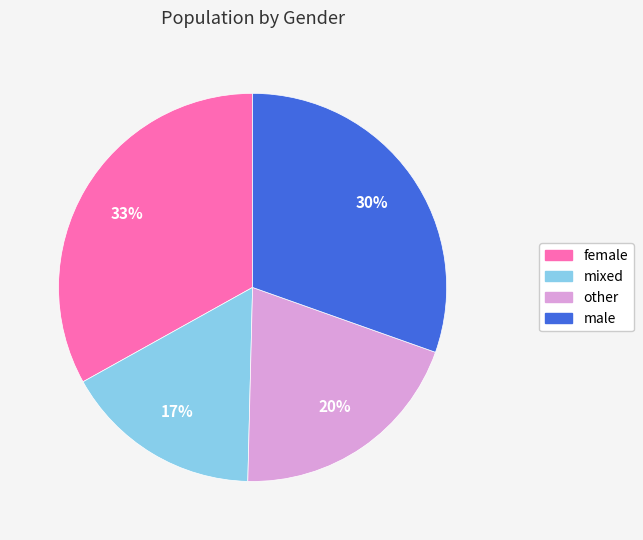

Which slice is the largest?

female